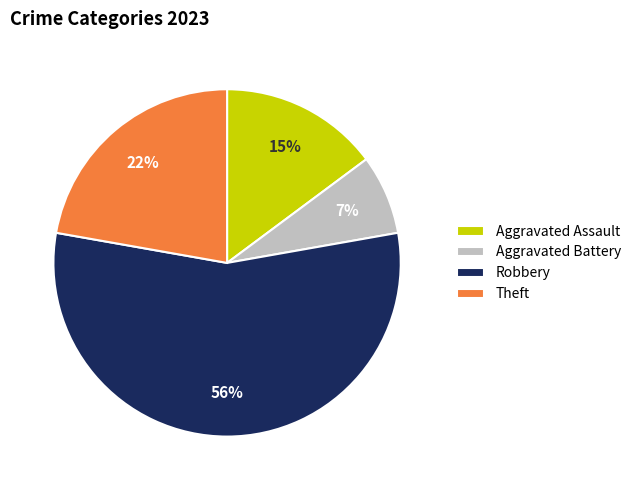

Rank the categories by value from lowest to highest.

Aggravated Battery, Aggravated Assault, Theft, Robbery